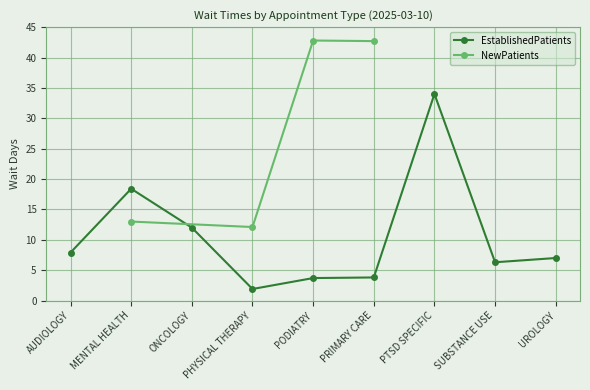

Reading left to right, transcribe all the data shown in this chart.

AUDIOLOGY=7.9	MENTAL HEALTH=18.4	ONCOLOGY=12.0	PHYSICAL THERAPY=1.9	PODIATRY=3.7	PRIMARY CARE=3.8	PTSD SPECIFIC=34.0	SUBSTANCE USE=6.3	UROLOGY=7.0